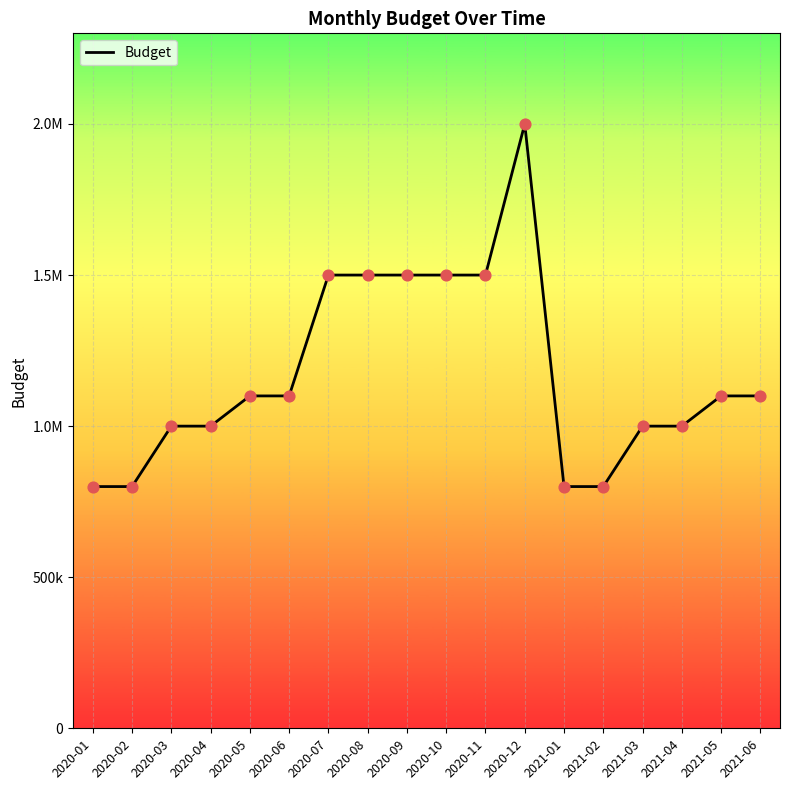

Approximately how many times larger is the value at 2020-08 compared to 2020-04?

1.5